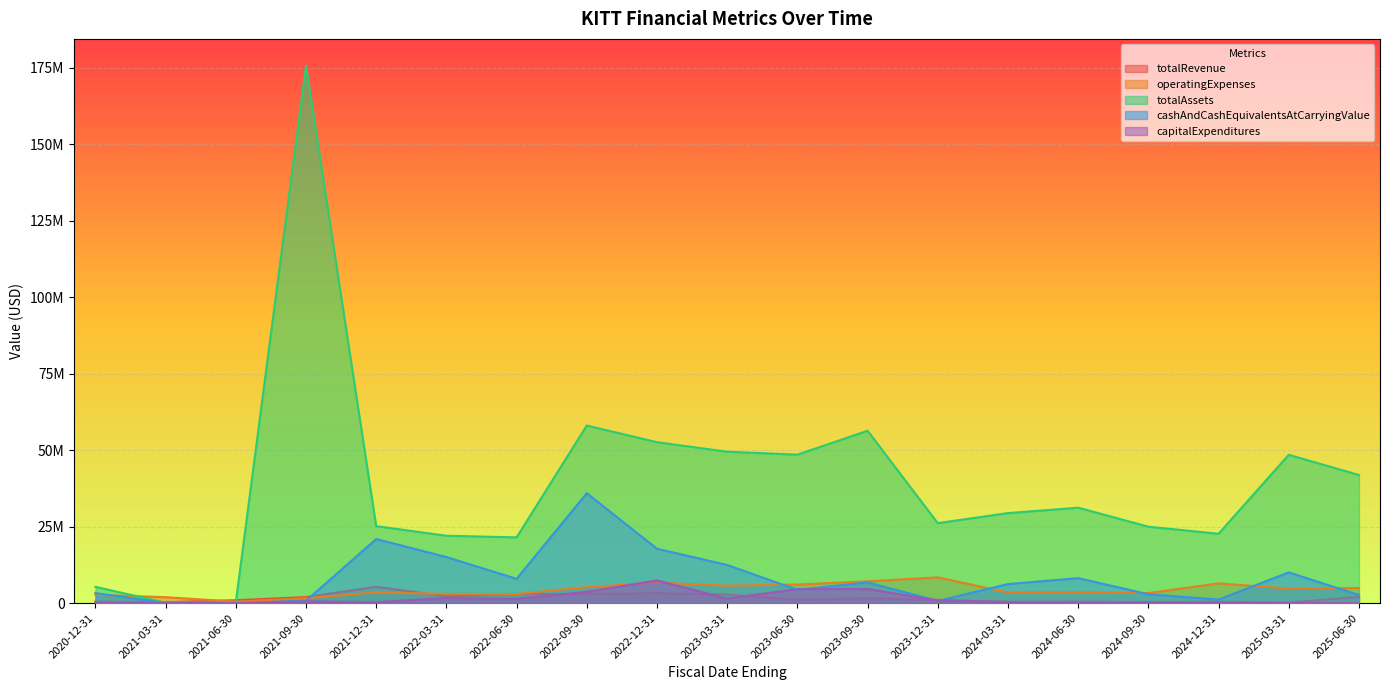

Rank the series by their maximum value, from lowest to highest.

totalRevenue, capitalExpenditures, operatingExpenses, cashAndCashEquivalentsAtCarryingValue, totalAssets